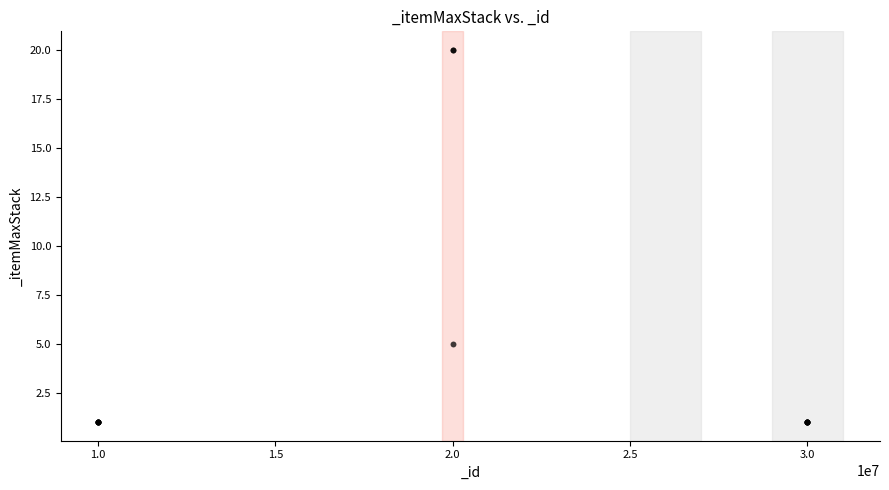

What Y value in the scatter plot is closest to 10?

5